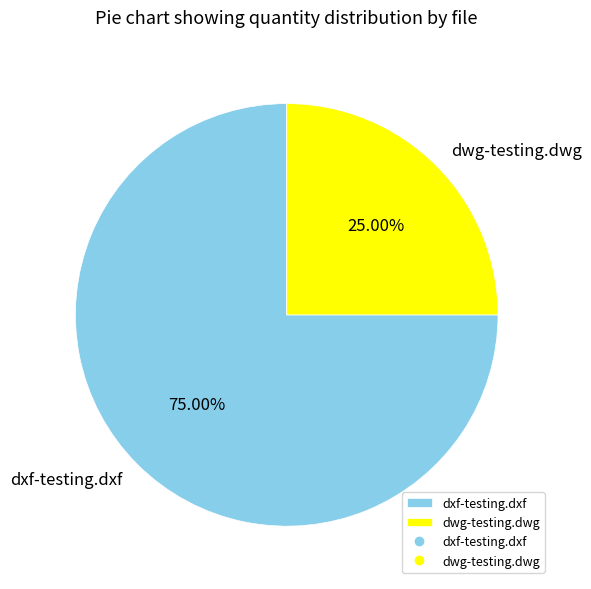

Does dxf-testing.dxf represent more than half of the total?

Yes